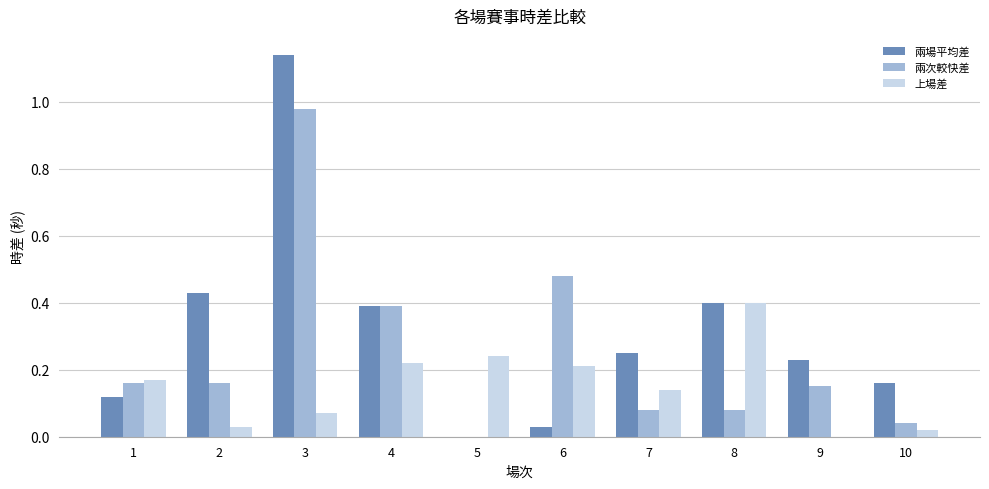

The 兩次較快差 series shows 0.0 at 5. True or false?

True